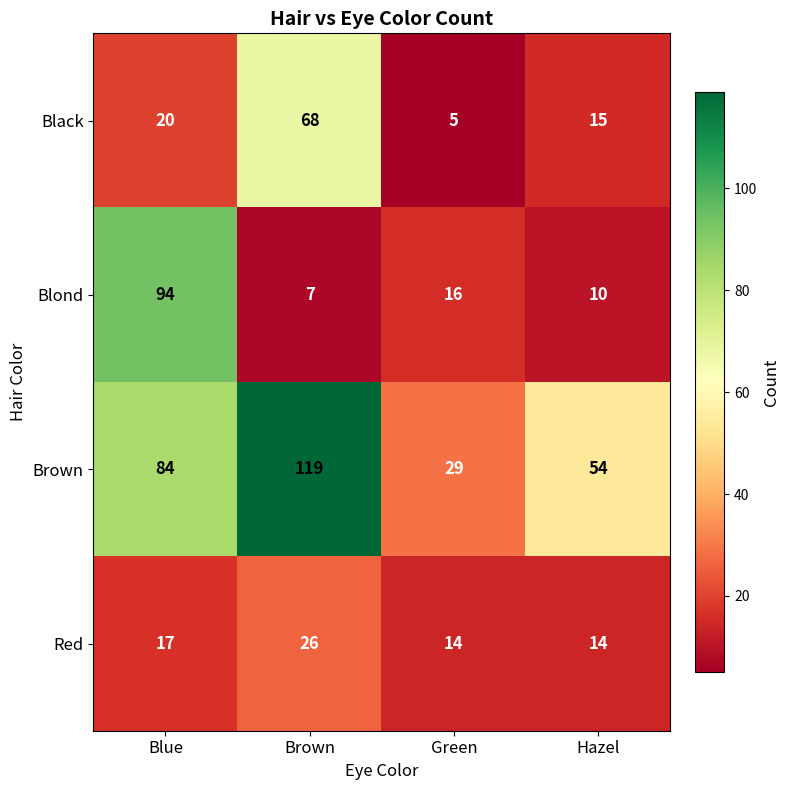

At how many categories does at least one series exceed 8?

4